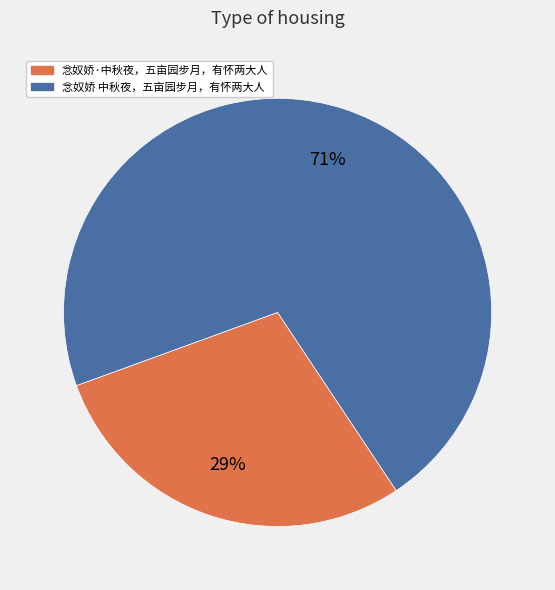

The 念奴娇 中秋夜，五亩园步月，有怀两大人 slice represents 78% of the pie. True or false?

False